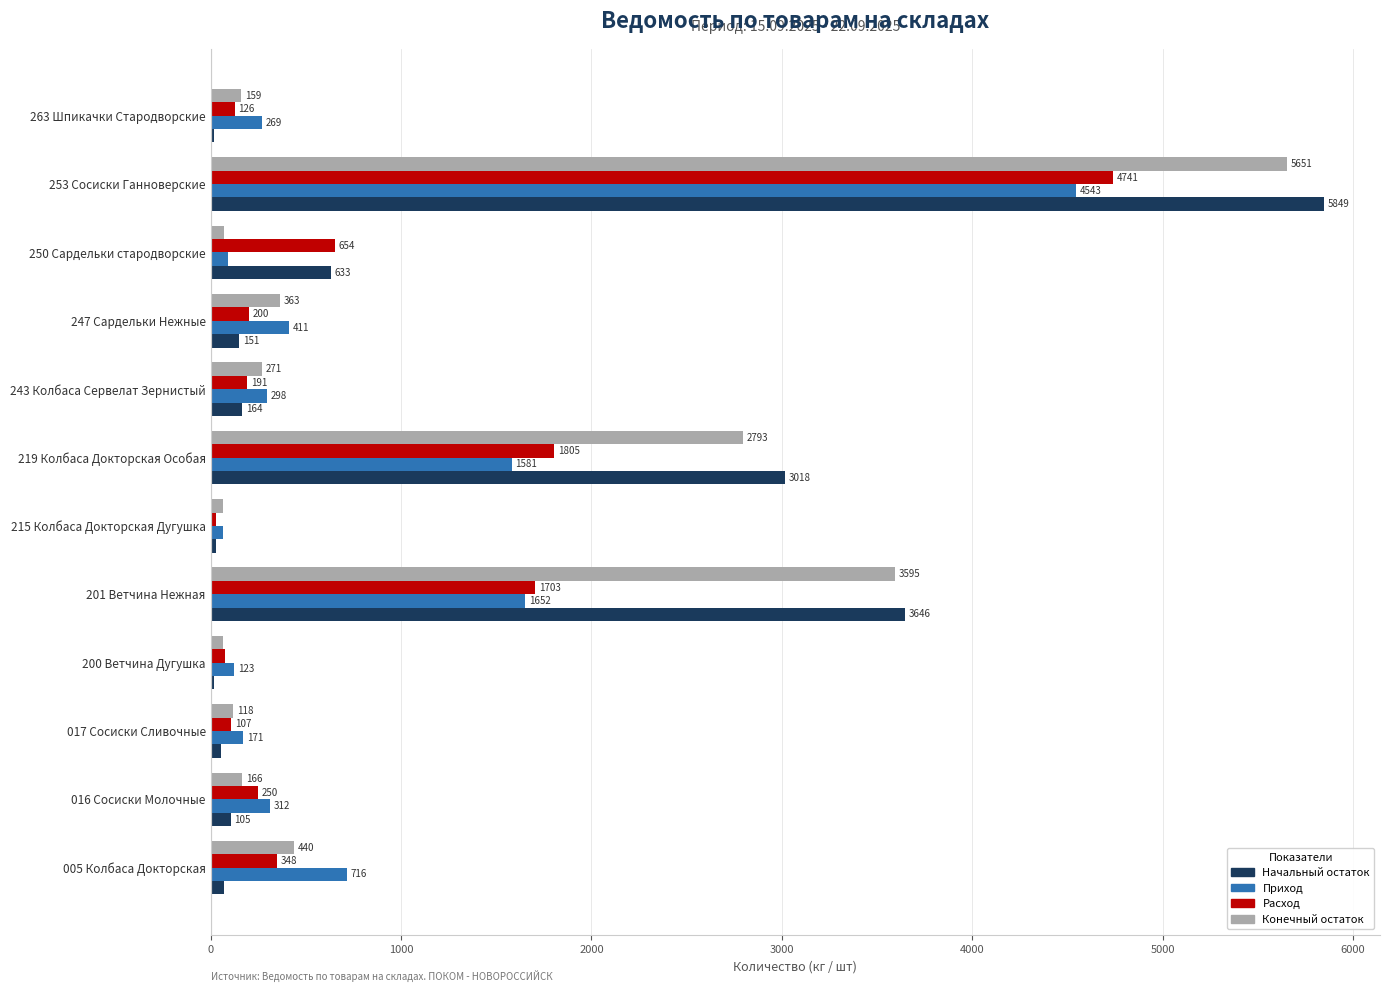

The Начальный остаток series shows 15.8 at 263 Шпикачки Стародворские. True or false?

True